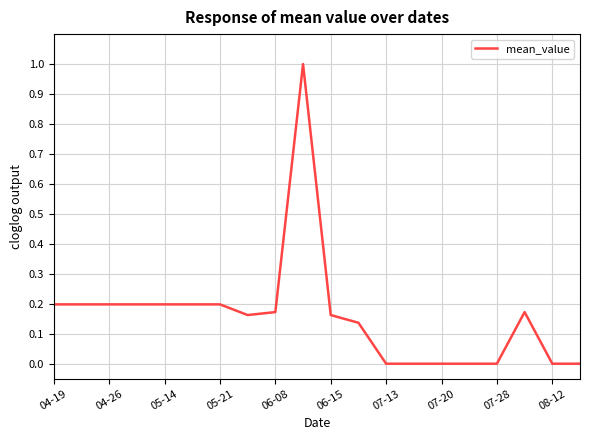

What is the difference between the maximum and minimum values?

1.0